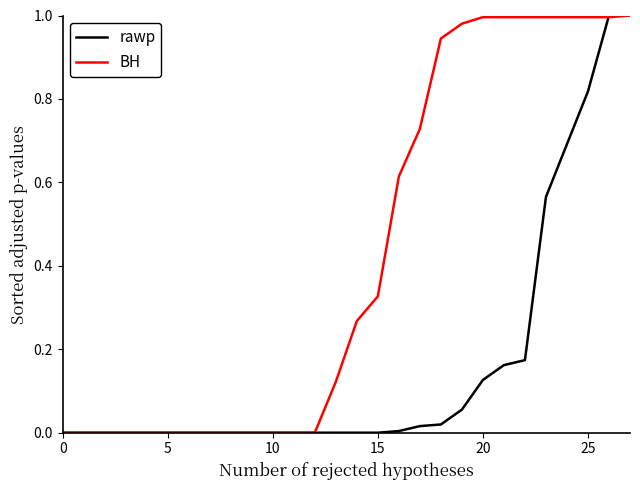

How many lines are shown in the chart?

2